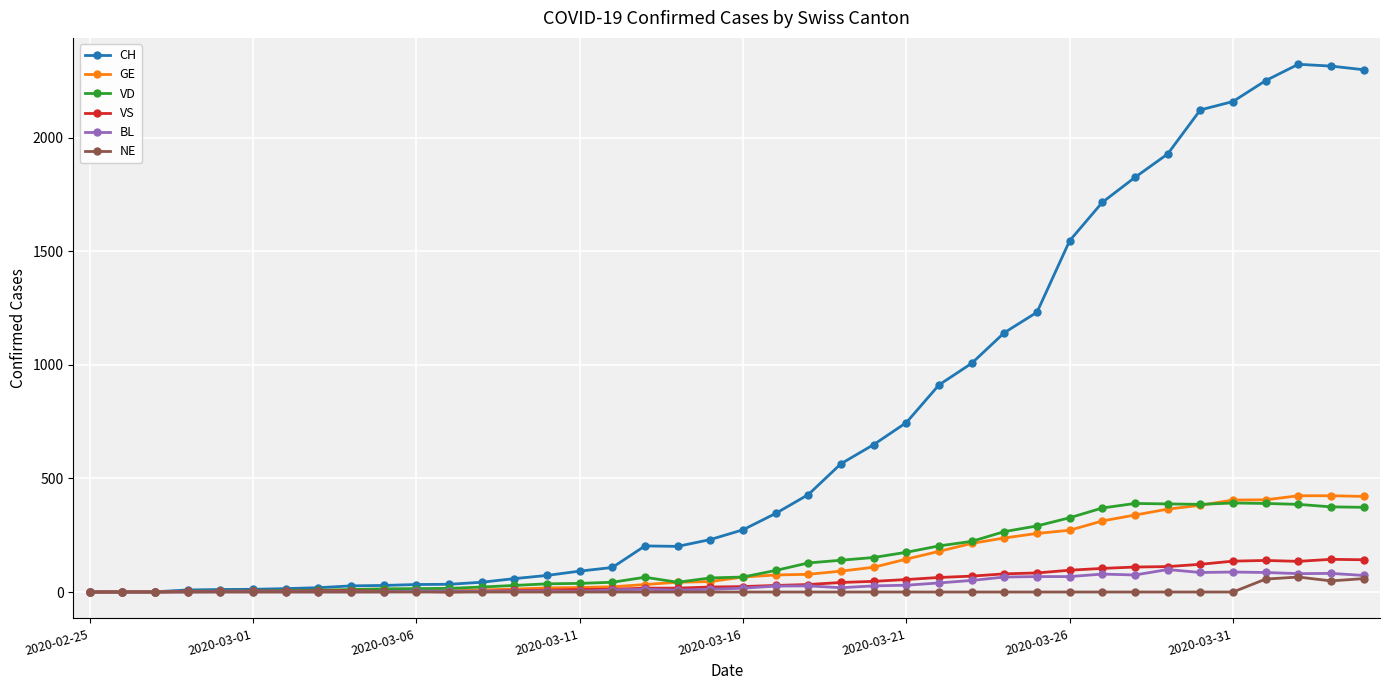

In NE, how many points are higher than both neighbors (excluding endpoints)?

1